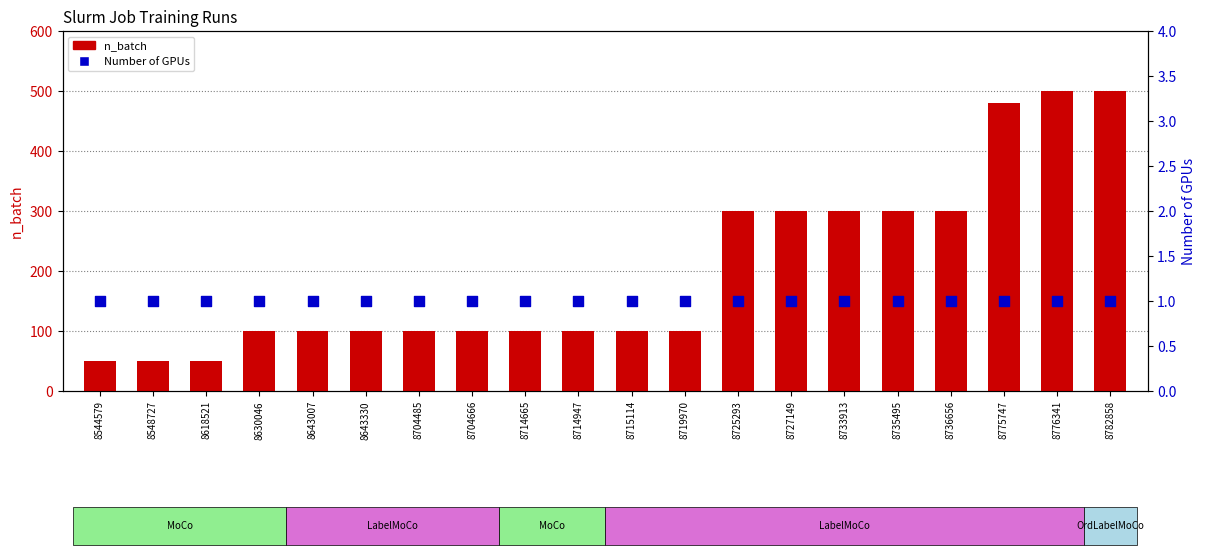

Which series has the largest total across all categories?

n_batch